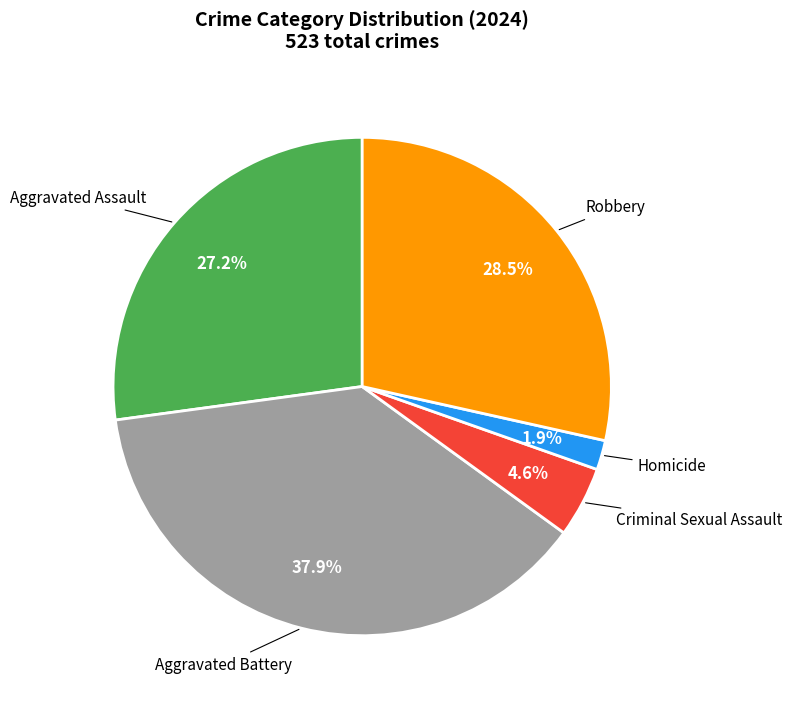

What is the smallest slice in the pie chart?

Homicide